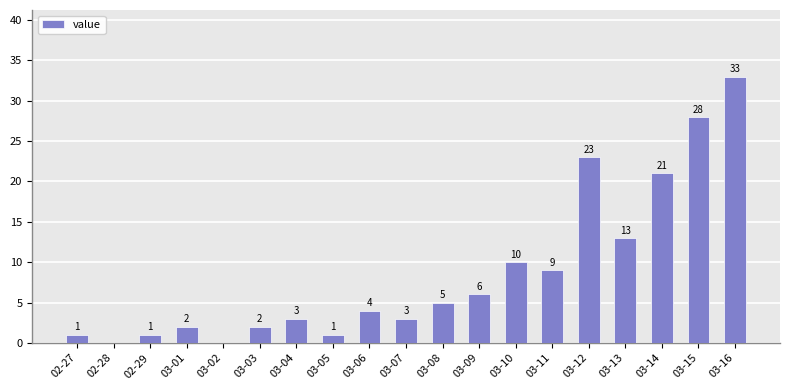

What is the greatest value displayed?

33